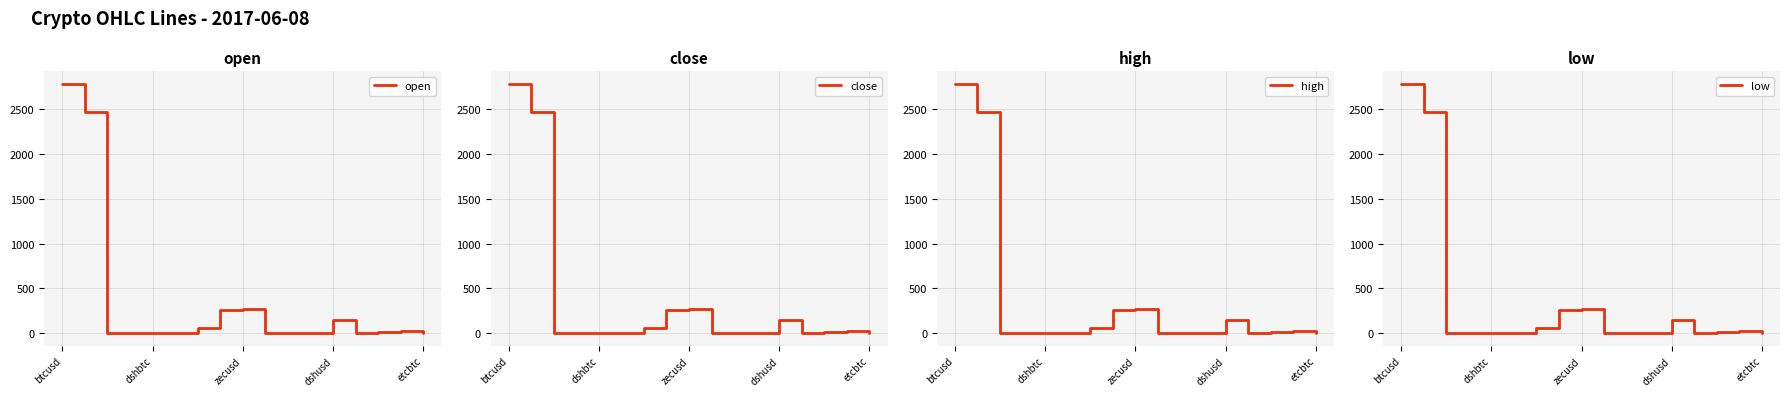

At which category is the sum across all series the highest?

btcusd